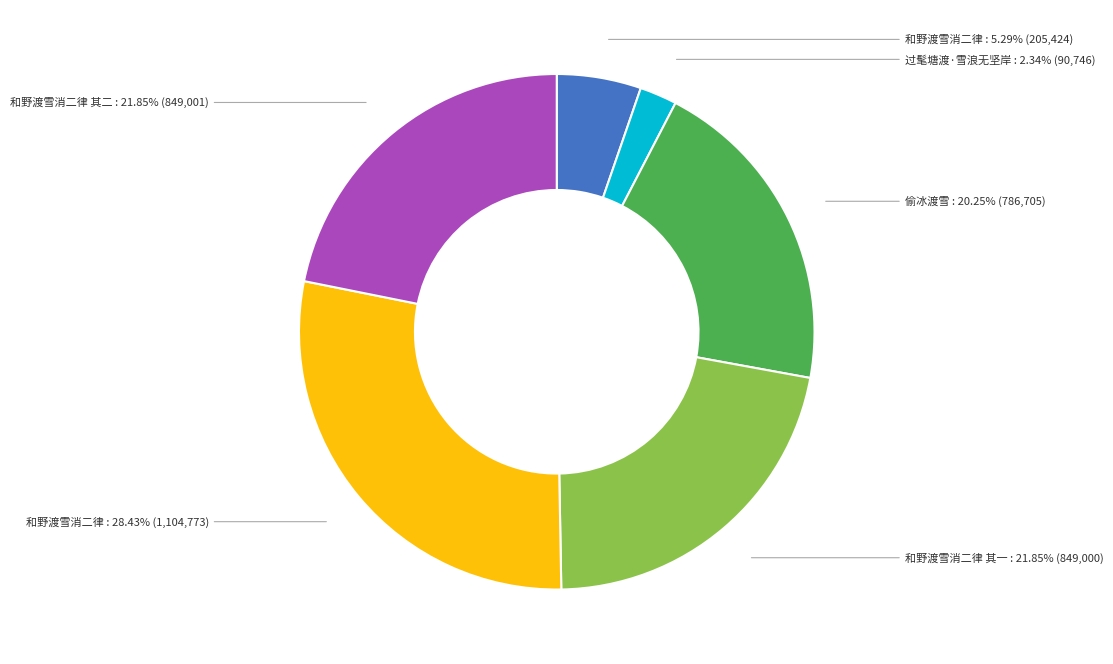

Does any single category account for the majority?

No